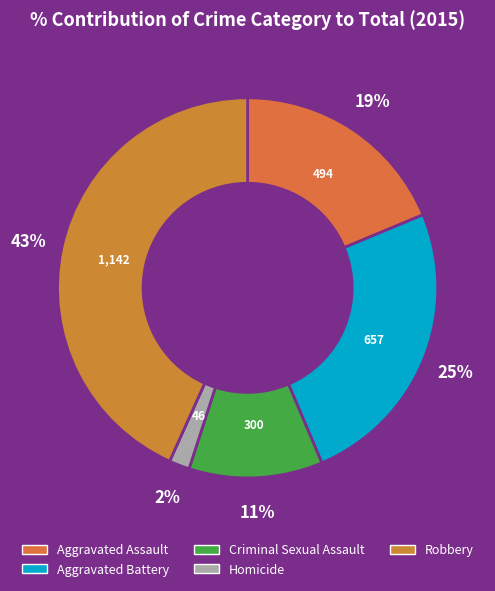

Approximately how many times larger is the value at Criminal Sexual Assault compared to Aggravated Battery?

0.5